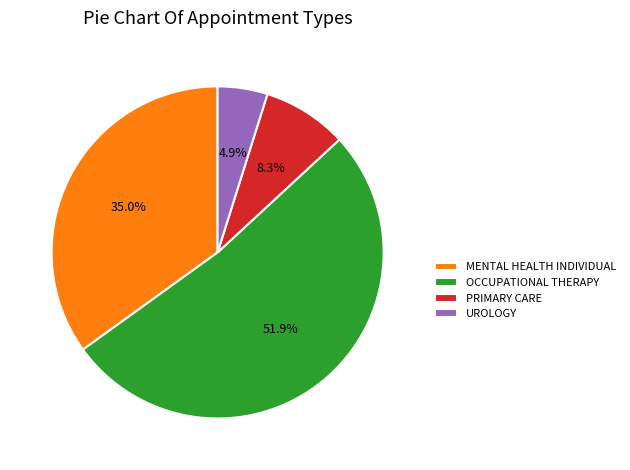

To the nearest percent, what portion does PRIMARY CARE represent?

8%